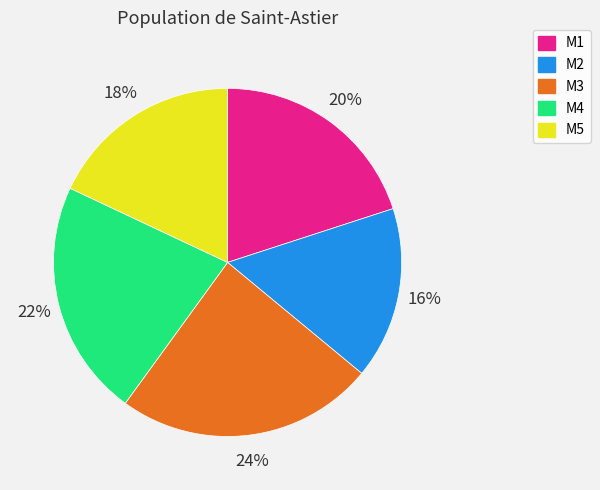

Do M4 and M3 together represent more than half of the pie?

No